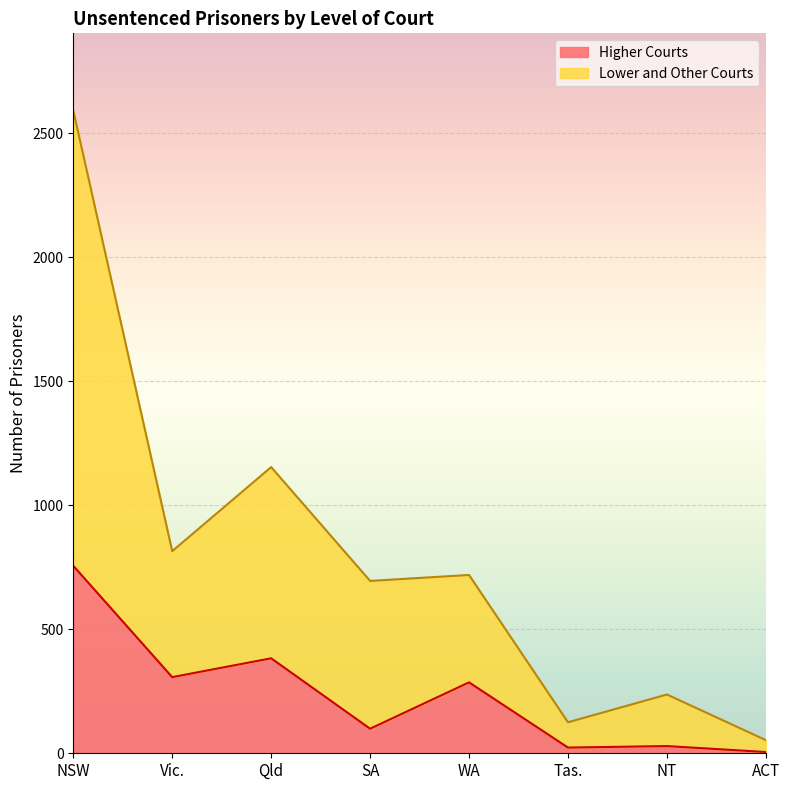

Which series has the largest range (max minus min)?

Lower and Other Courts